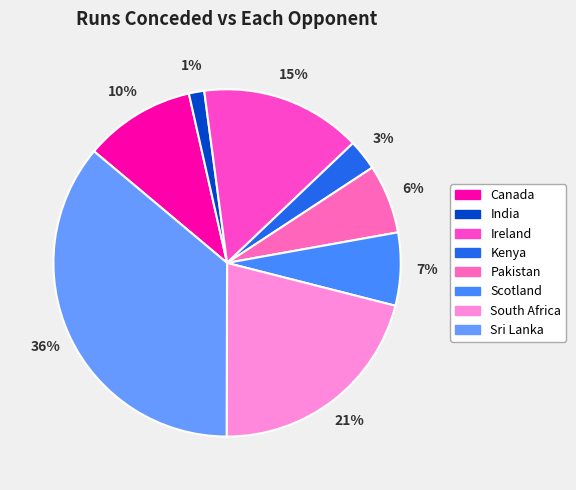

Count the number of slices in the pie.

8